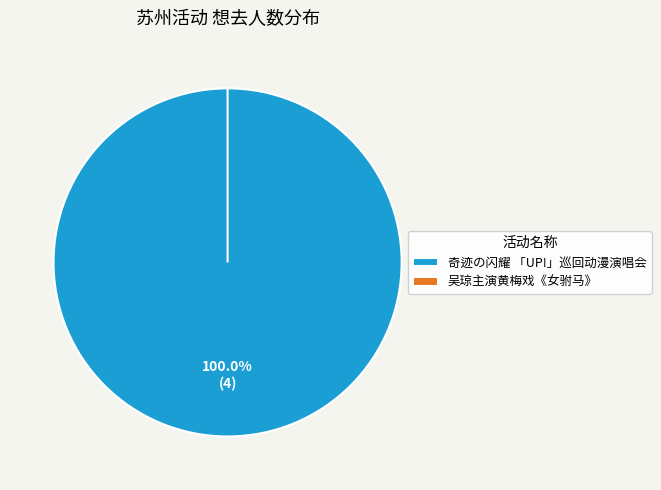

Rank the categories by value from highest to lowest.

苏州·奇迹の闪耀 「UP!」巡回动漫演唱会, 苏州·【明星版】吴琼主演经典黄梅戏《女驸马》